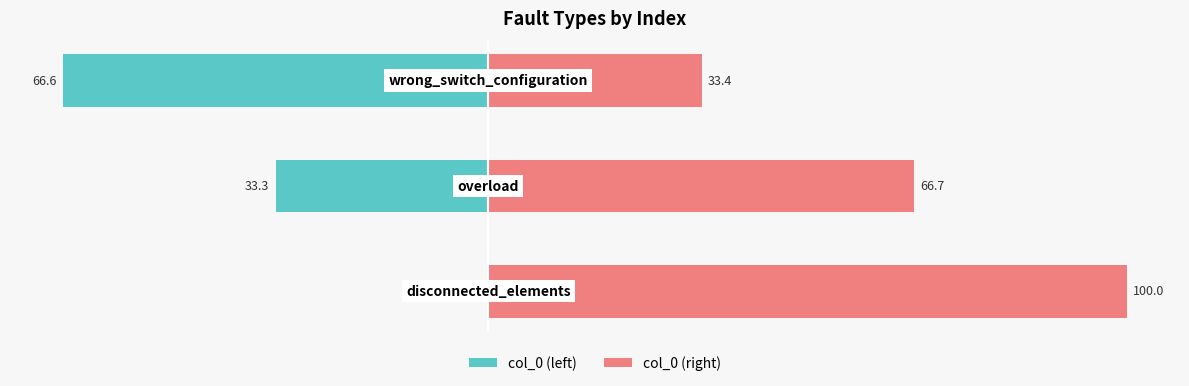

The value of col_0 (right) at 0 is 35.0. True or false?

False